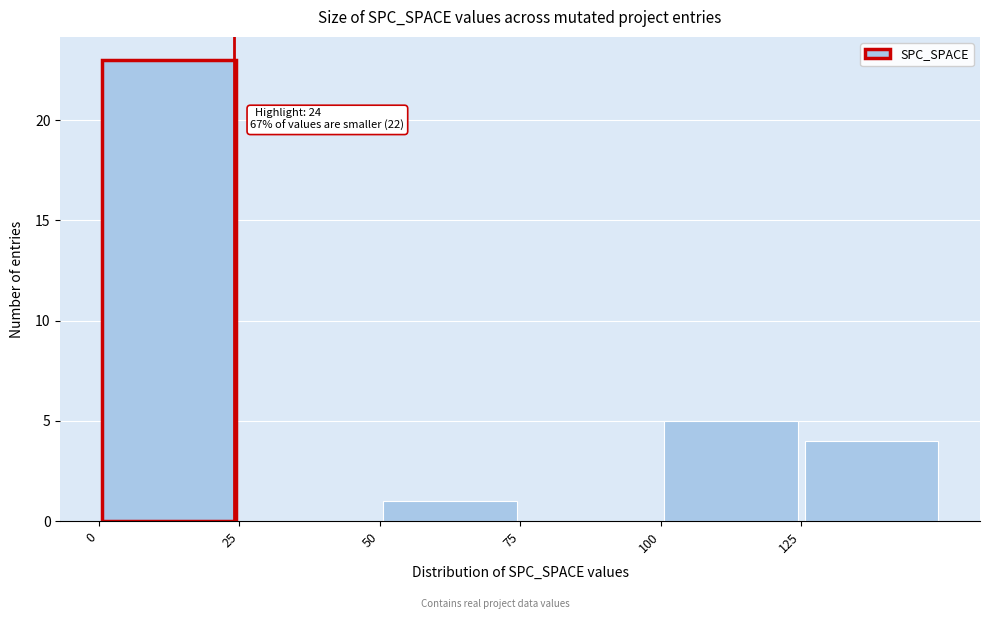

Which range on the x-axis has the tallest bar?

0 to 25